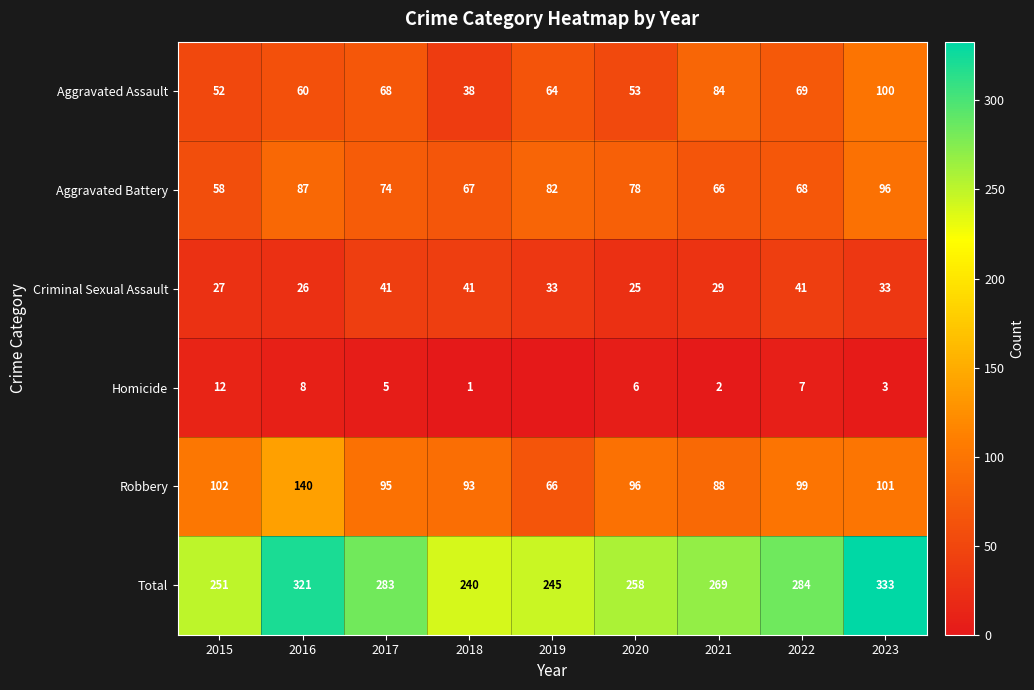

What is the sum of the Robbery values at 2021 and 2016?

228